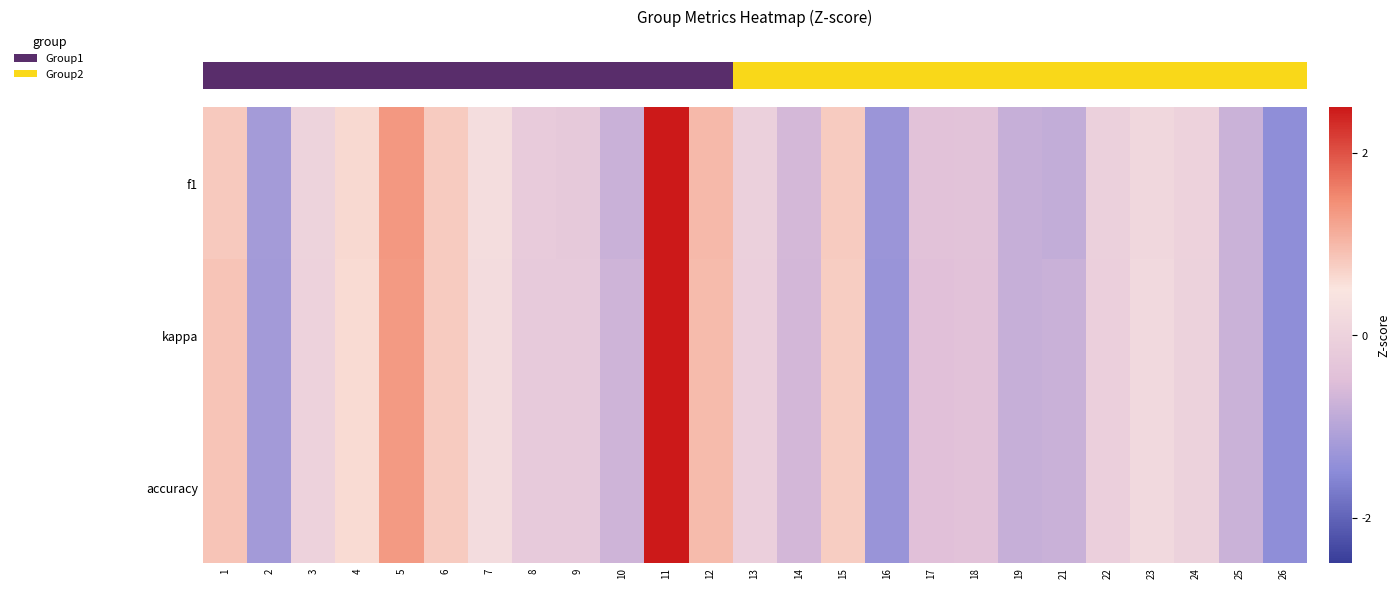

Which series has the largest range (max minus min)?

row_1